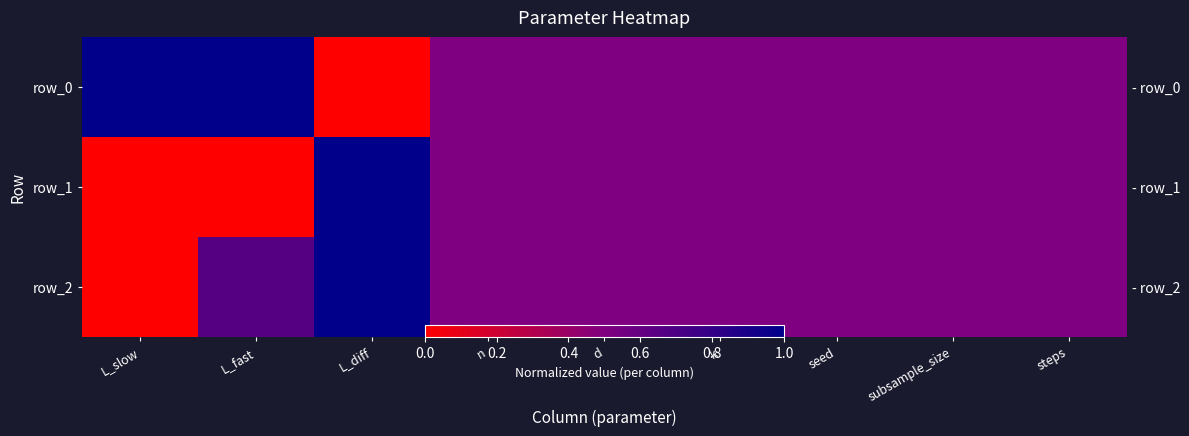

At L_diff, list the series in order from smallest to largest.

row_0, row_1, row_2